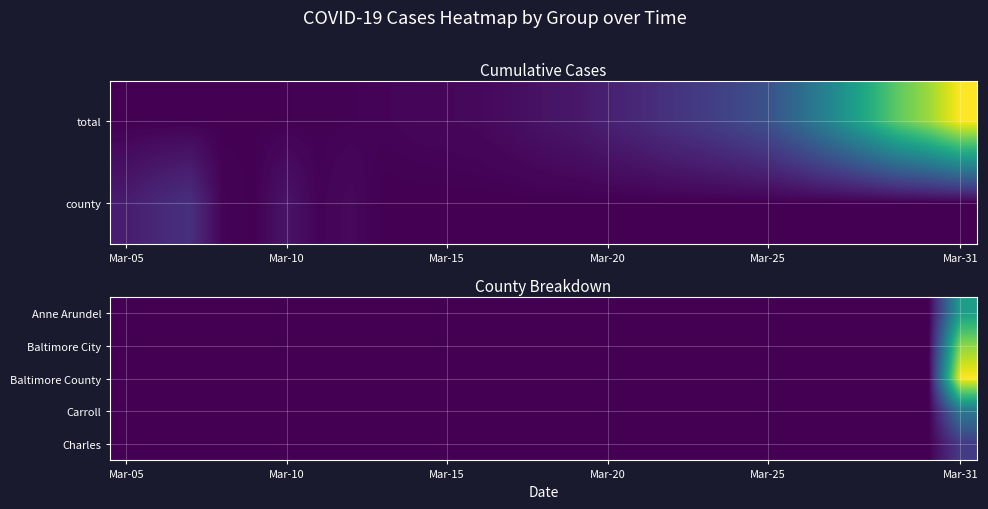

What is the difference between the maximum and second lowest values in the Anne Arundel series?

127